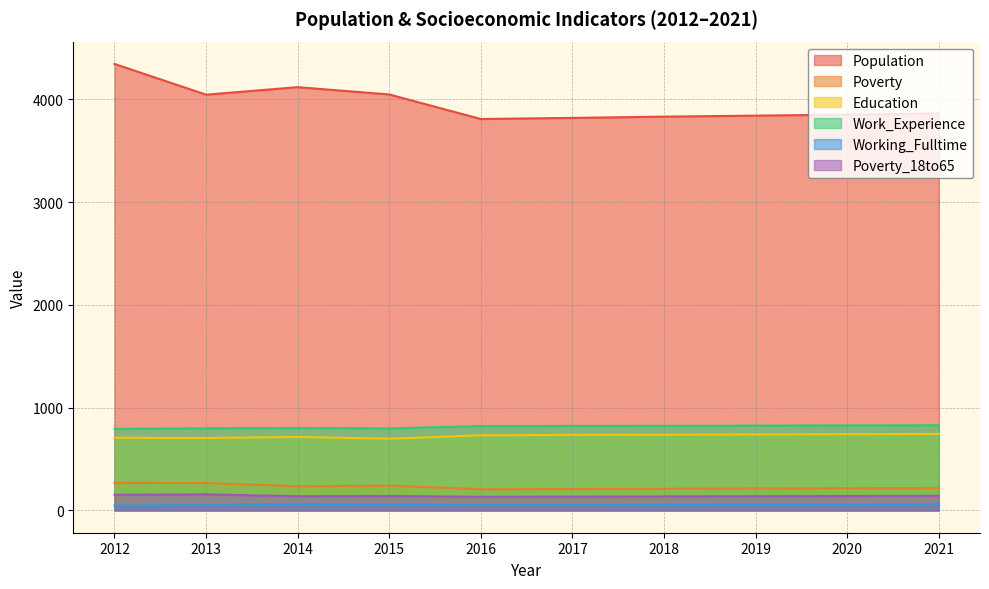

What is the difference between the Population values at 2021 and 2020?

11